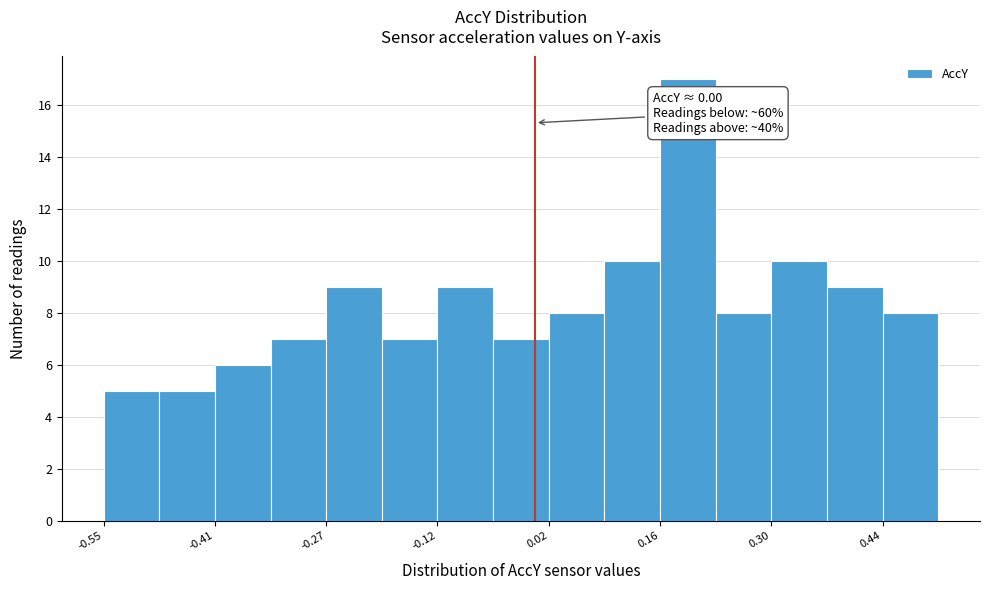

Read against the x-axis, roughly where is the centre of the tallest bar?

0.20